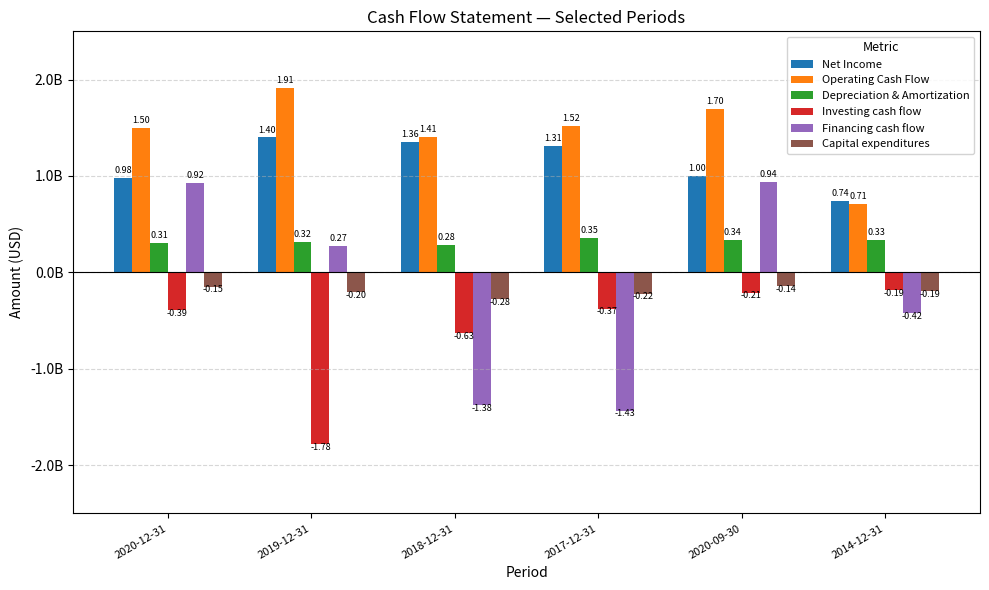

What are all the series names shown in the legend?

Net Income, Operating Cash Flow, Depreciation & Amortization, Investing cash flow, Financing cash flow, Capital expenditures